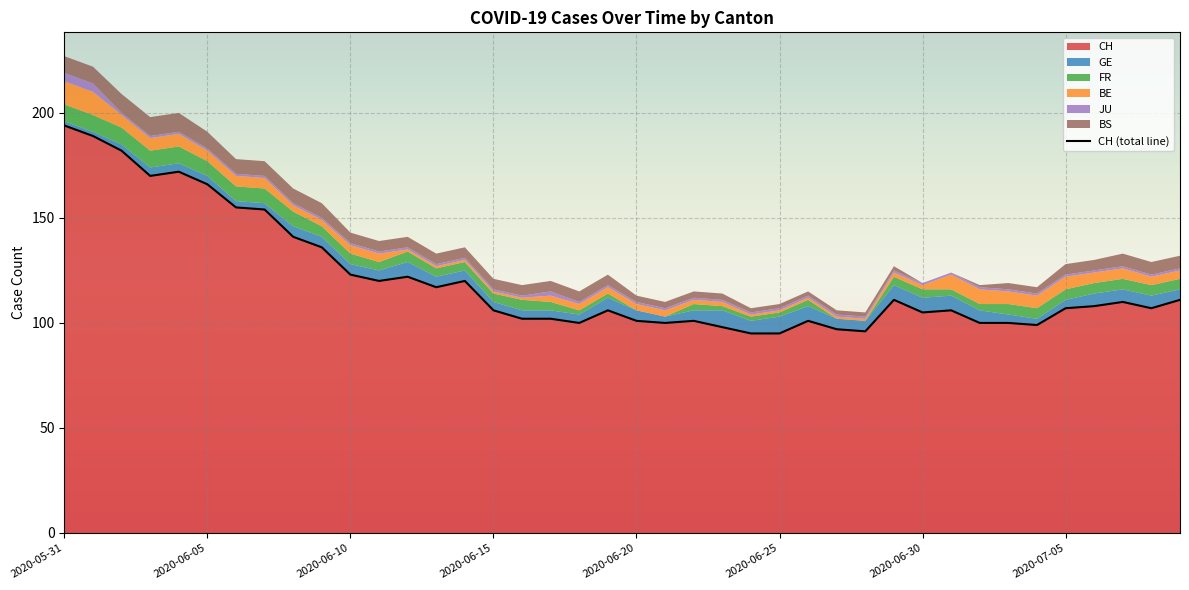

What is the highest value of the CH series?

194